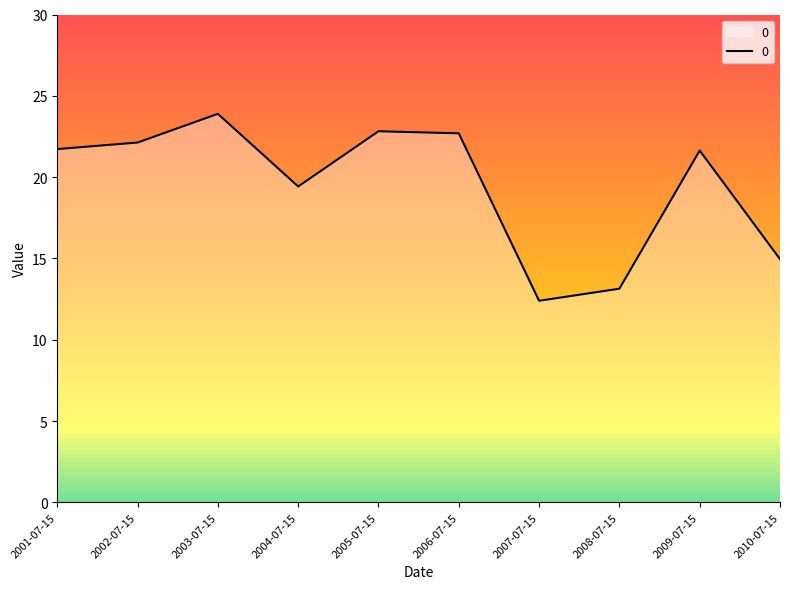

How many categories are shown in the chart?

10